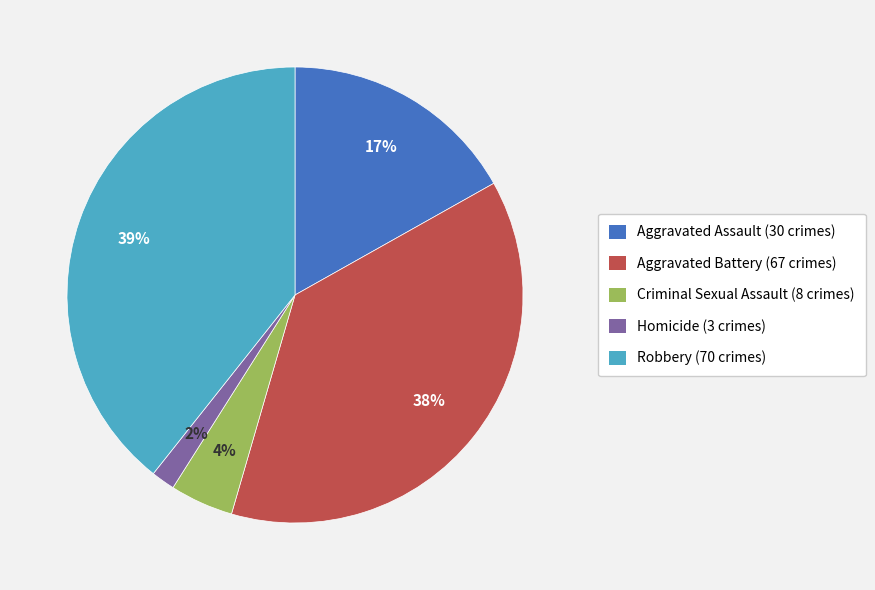

Which slice is the largest?

Robbery